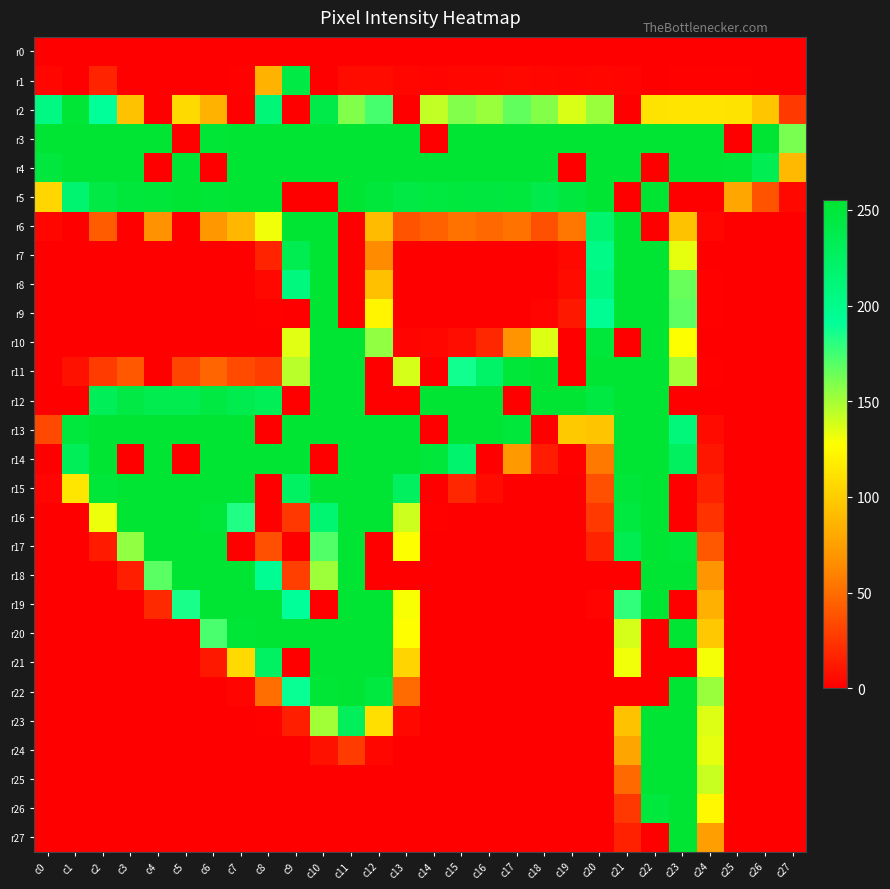

Which series has the largest total across all categories?

r3